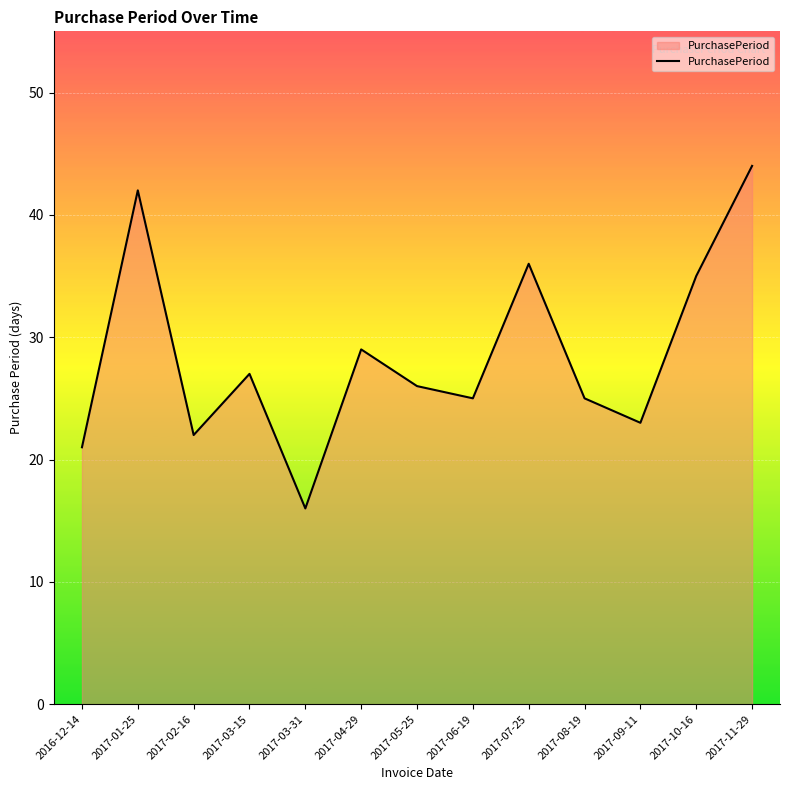

Does the chart display data point markers on the line(s)?

No